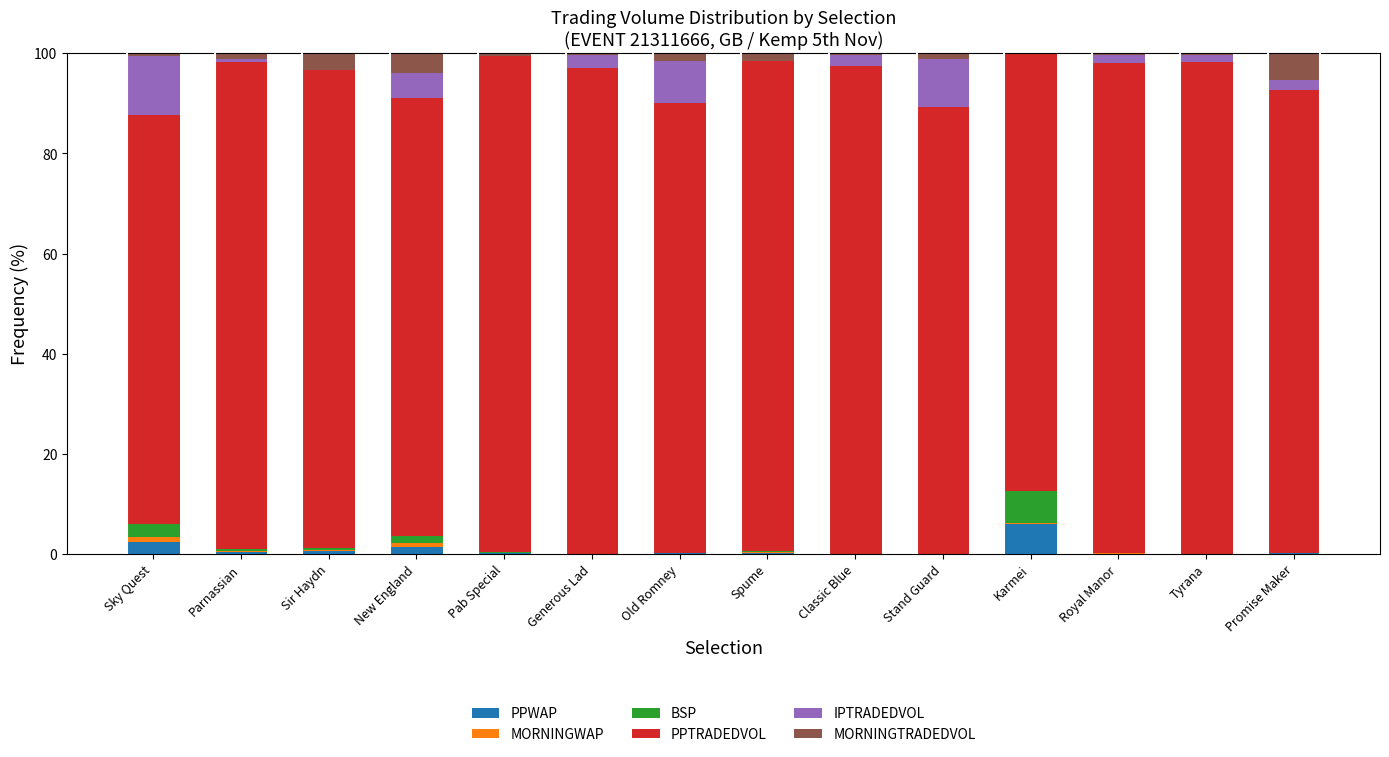

What is the highest value of the PPWAP series?

6.0